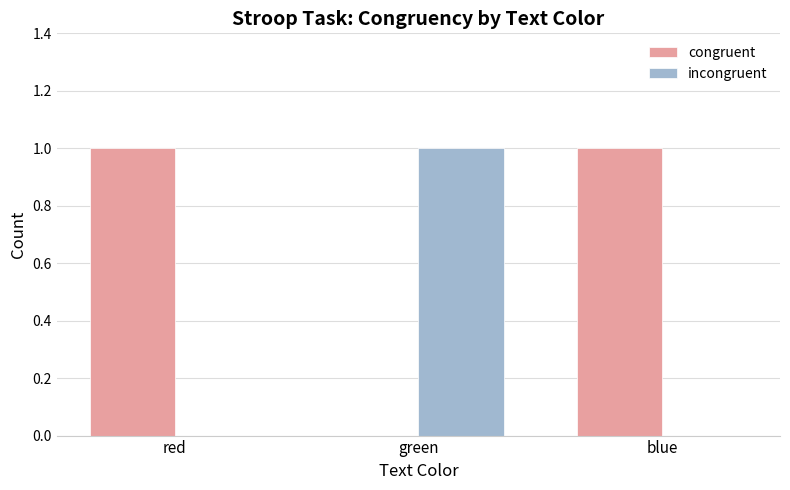

Reading left to right, what are all the values shown in this chart?

congruent: red=1	green=0	blue=1
incongruent: red=0	green=1	blue=0